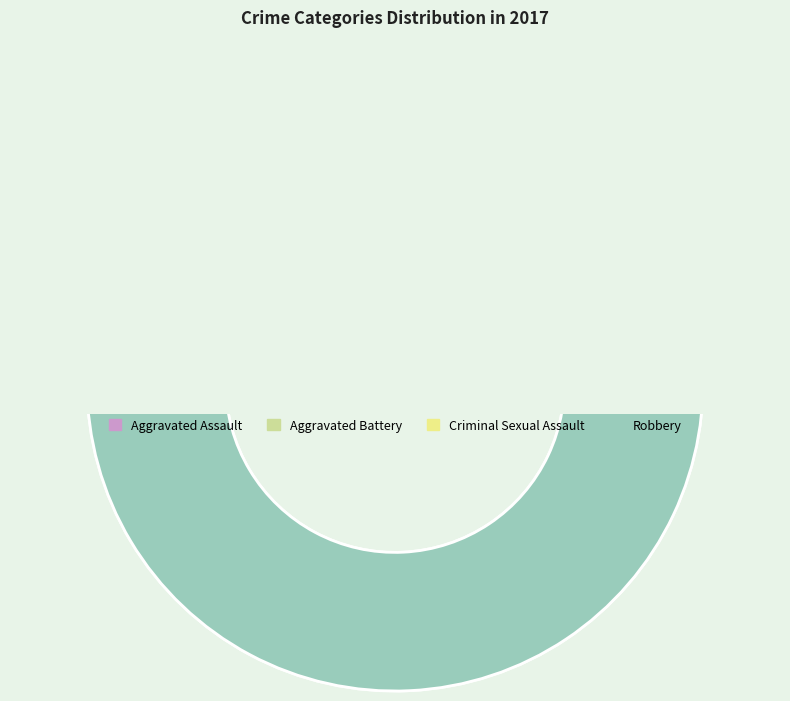

How many segments does this pie chart have?

4